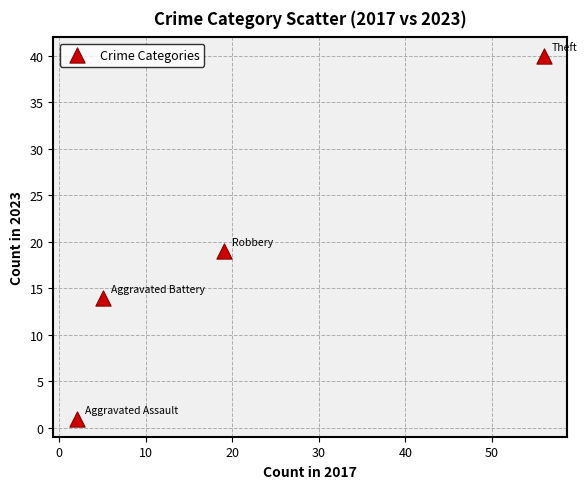

What is the range of Y values (max minus min)?

39